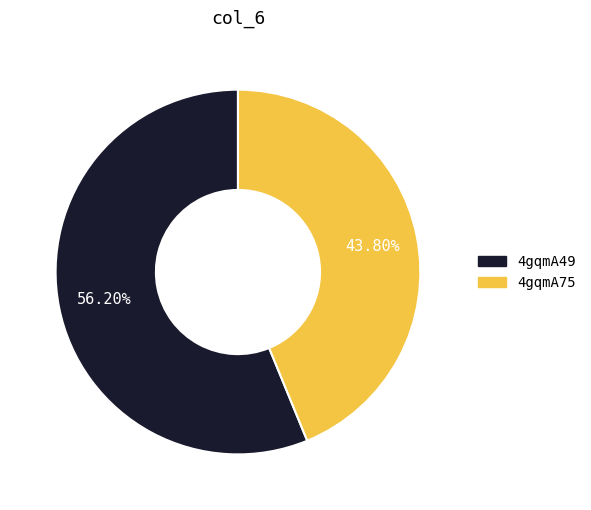

Which has a higher value, 4gqmA75 or 4gqmA49?

4gqmA49